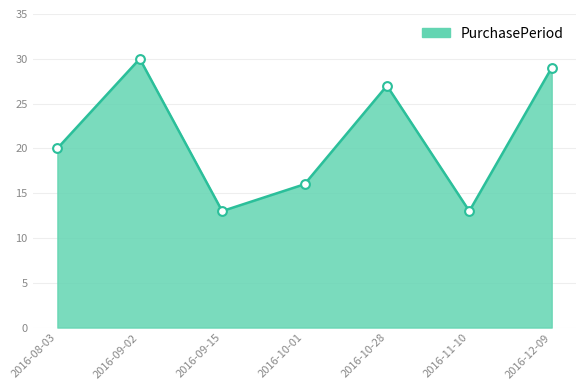

Approximately how many times larger is the value at 2016-10-01 compared to 2016-12-09?

0.6